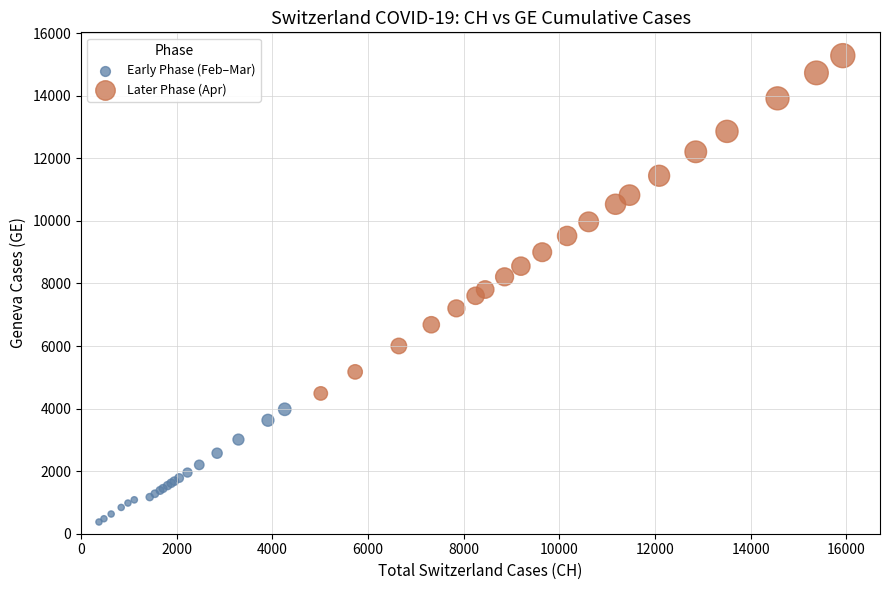

What are all the series names shown in the legend?

Early Phase (Feb–Mar), Later Phase (Apr)